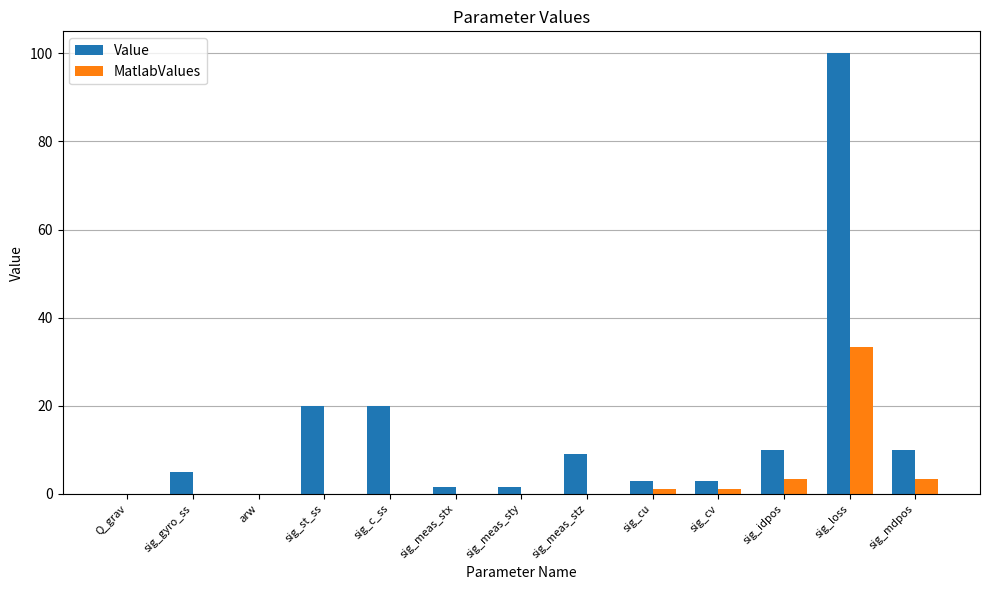

Which series has the largest total across all categories?

Value